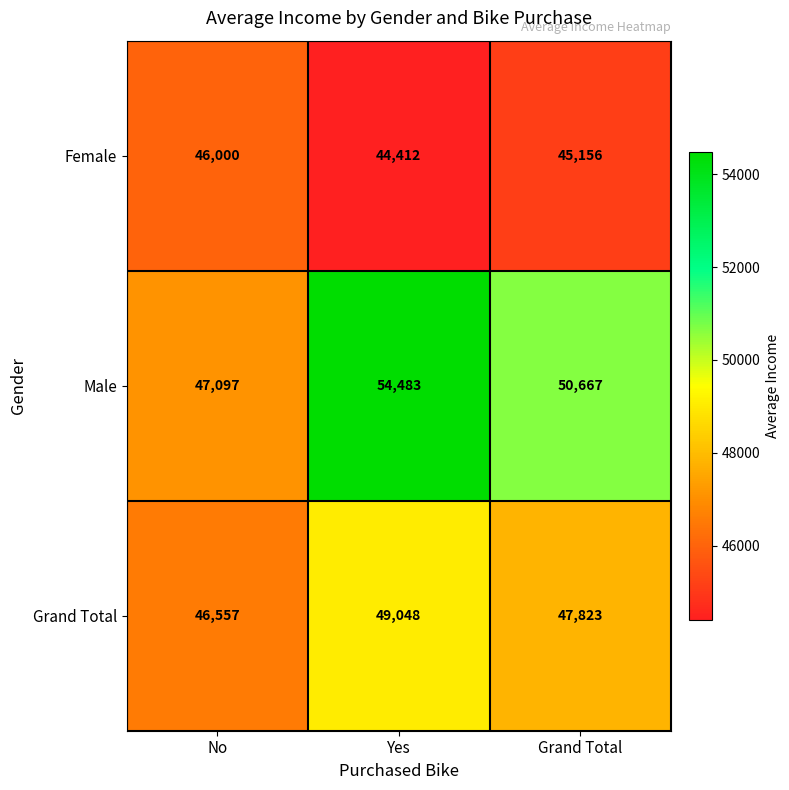

Between No and Grand Total, which series saw the biggest shift?

Male